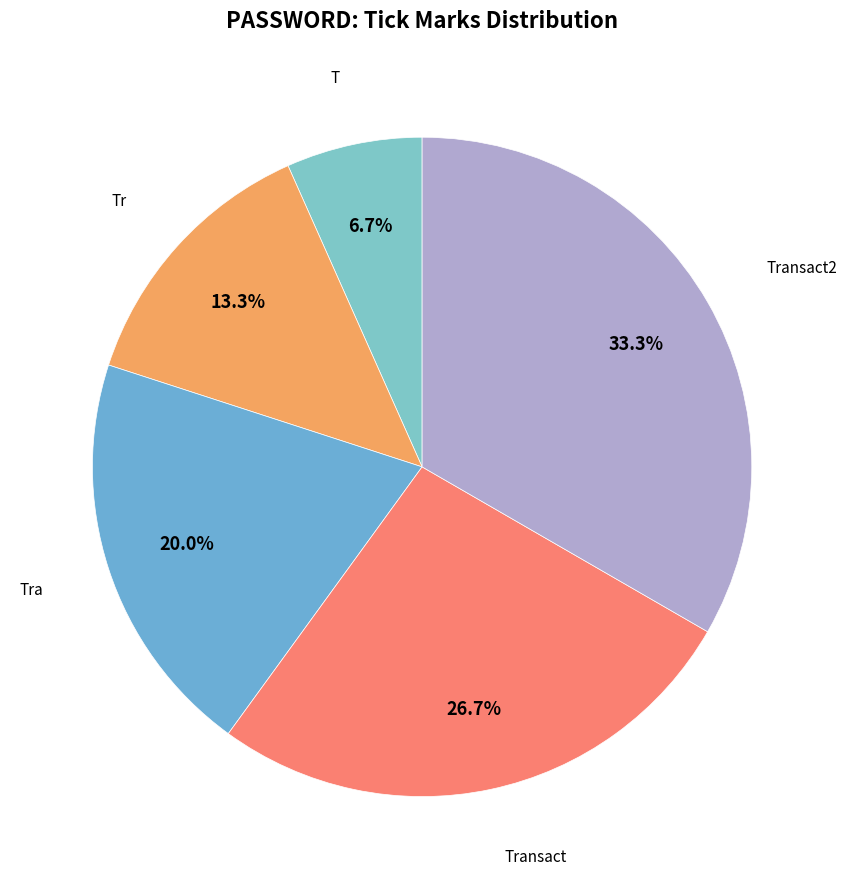

What is the smallest slice in the pie chart?

T